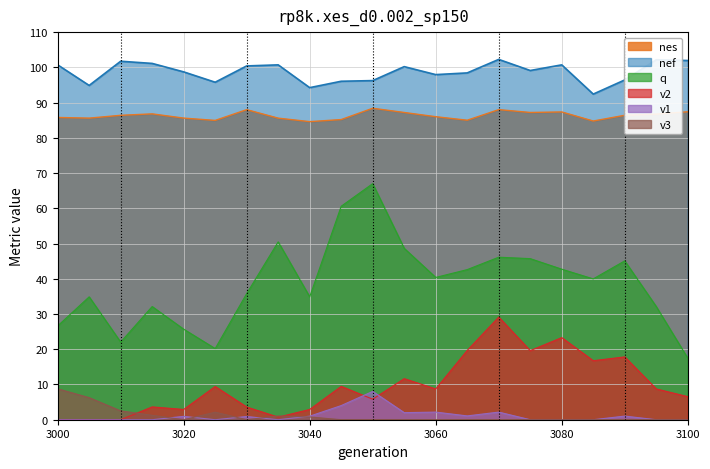

What is the value of the nes point at the 10th from the left?

85.2